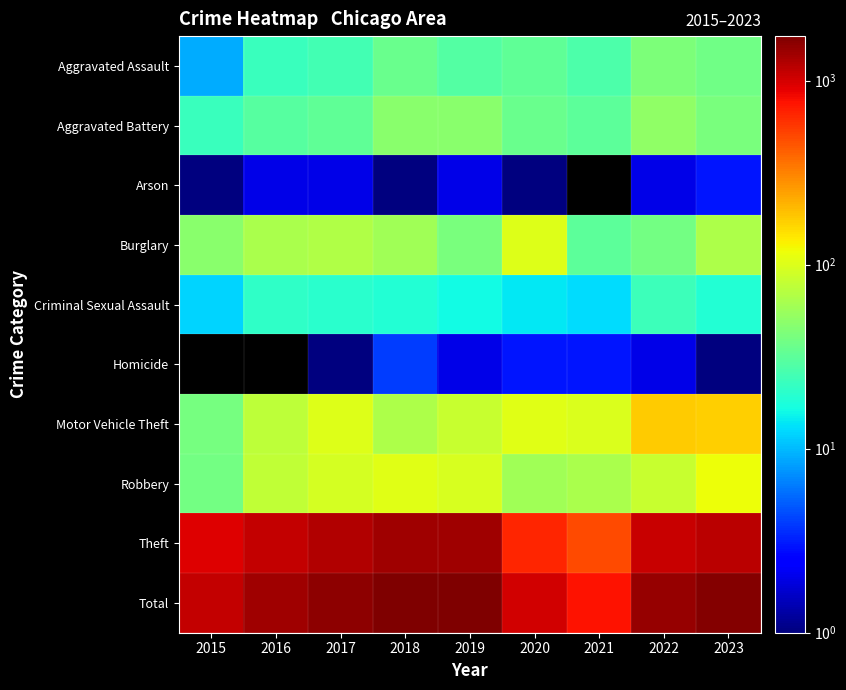

What is the average value of the Total series?

1384.8